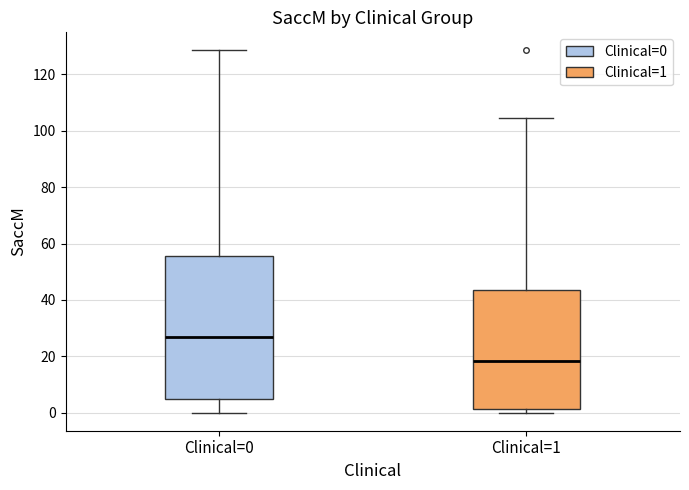

Reading left to right, read every box against the y-axis: the position of its median line, the range the box covers, and the ends of its whiskers. The values are not printed on the chart, so give them approximately, as read against the axis.

Clinical=0: median 26, box 4 to 56, whiskers 0 to 128
Clinical=1: median 18, box 2 to 44, whiskers 0 to 104